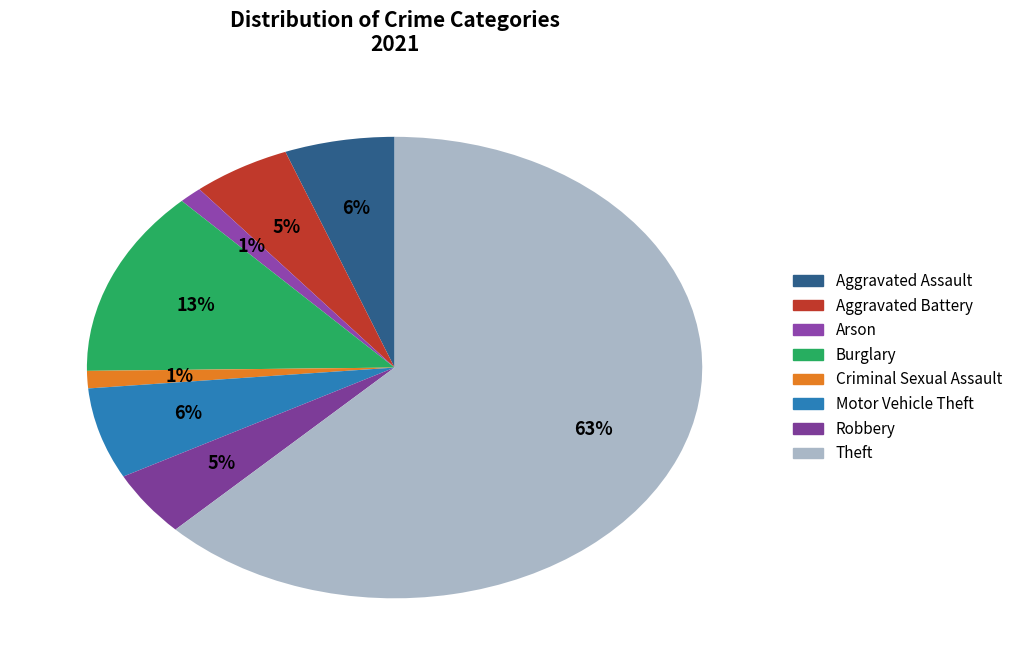

What percentage is NOT represented by Criminal Sexual Assault?

98.8%